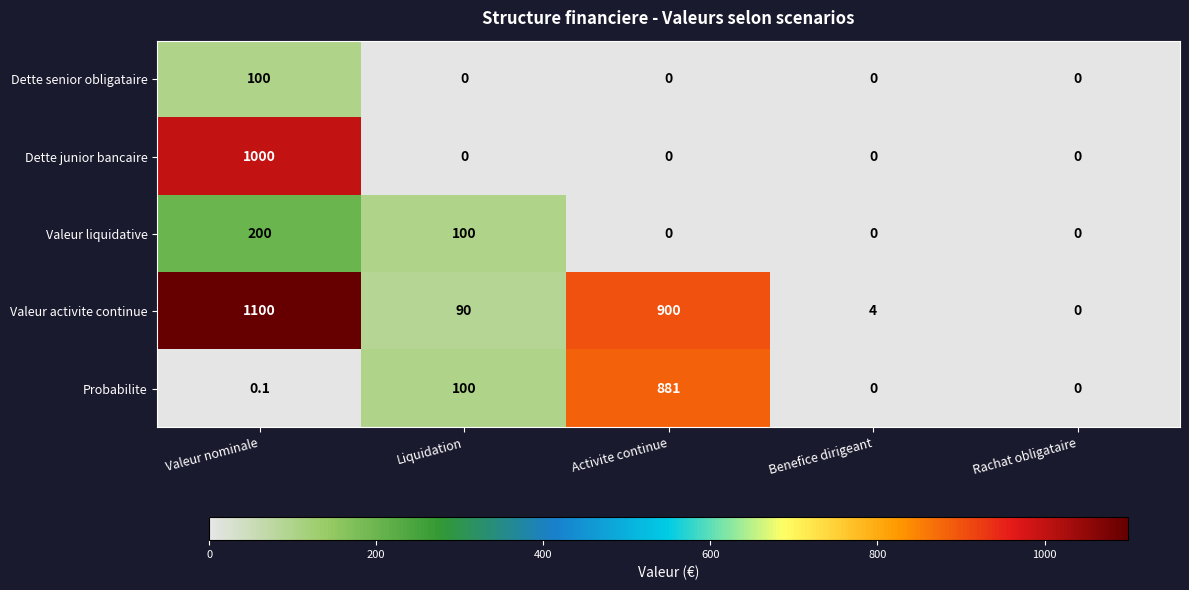

Reading left to right, list all the values displayed in this chart.

Dette senior obligataire: 100.0	0.0	0.0	0.0	0.0
Dette junior bancaire: 1000.0	0.0	0.0	0.0	0.0
Valeur liquidative: 200.0	100.0	0.0	0.0	0.0
Valeur activite continue: 1100.0	90.0	900.0	4.0	0.0
Probabilite: 0.1	100.0	881.0	0.0	0.0